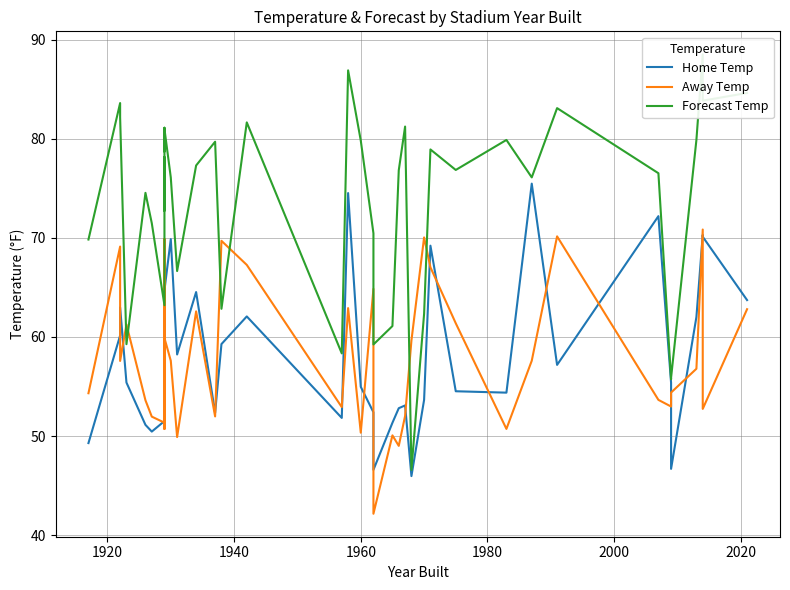

What is the sum of all Forecast Temp values?

2942.7